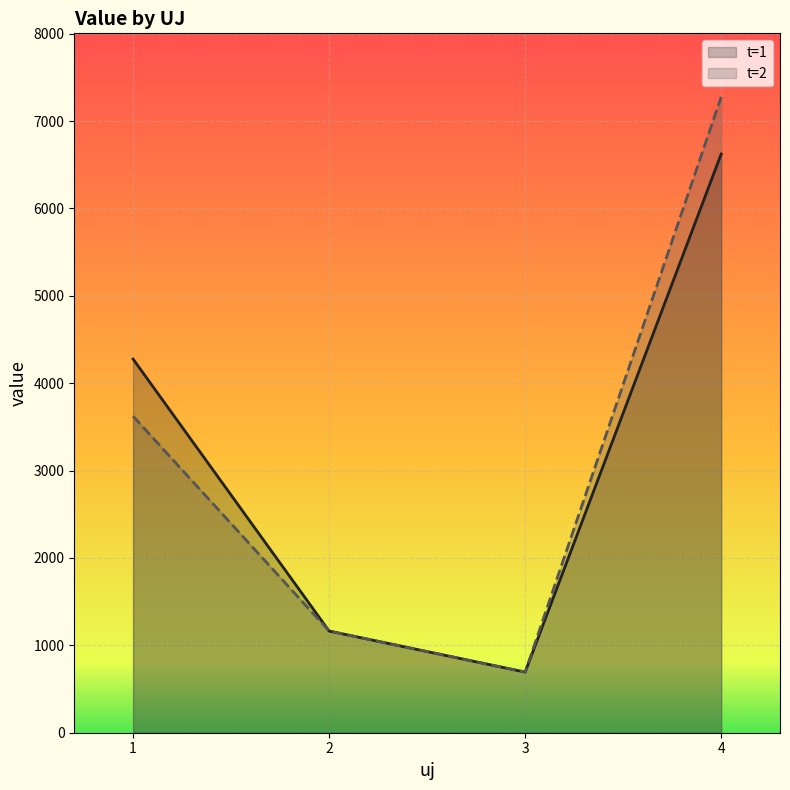

What is the difference between the t=1 values at 1 and 2?

3112.5